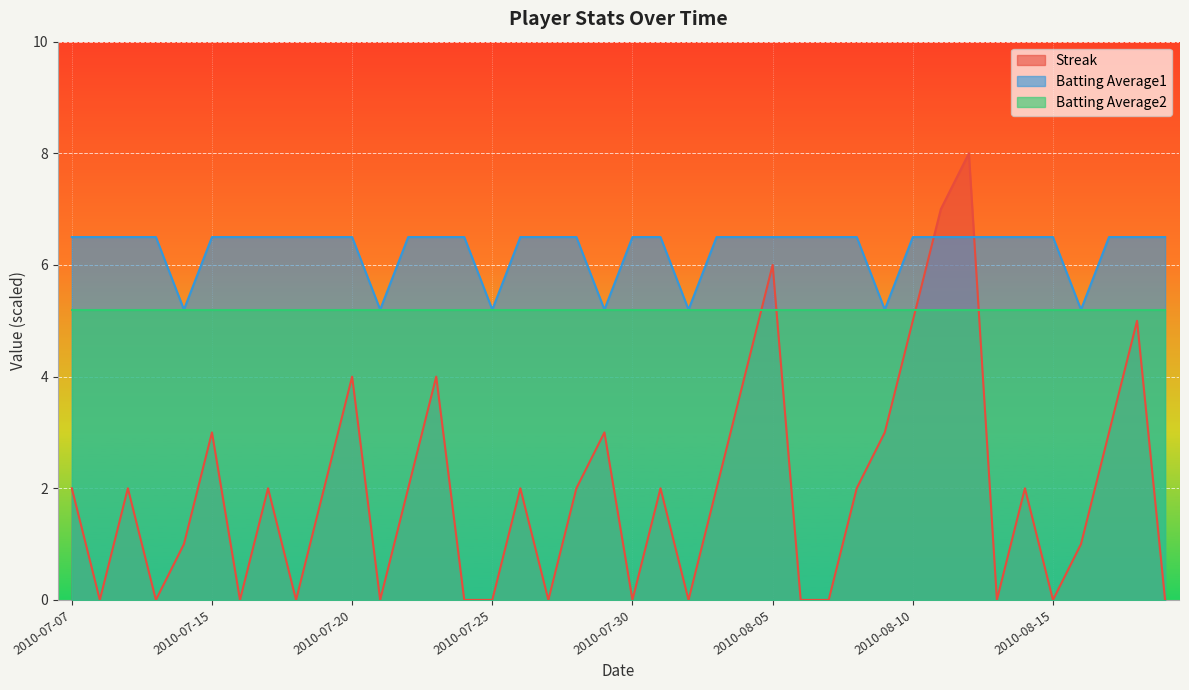

Which series has the widest spread of values?

Streak